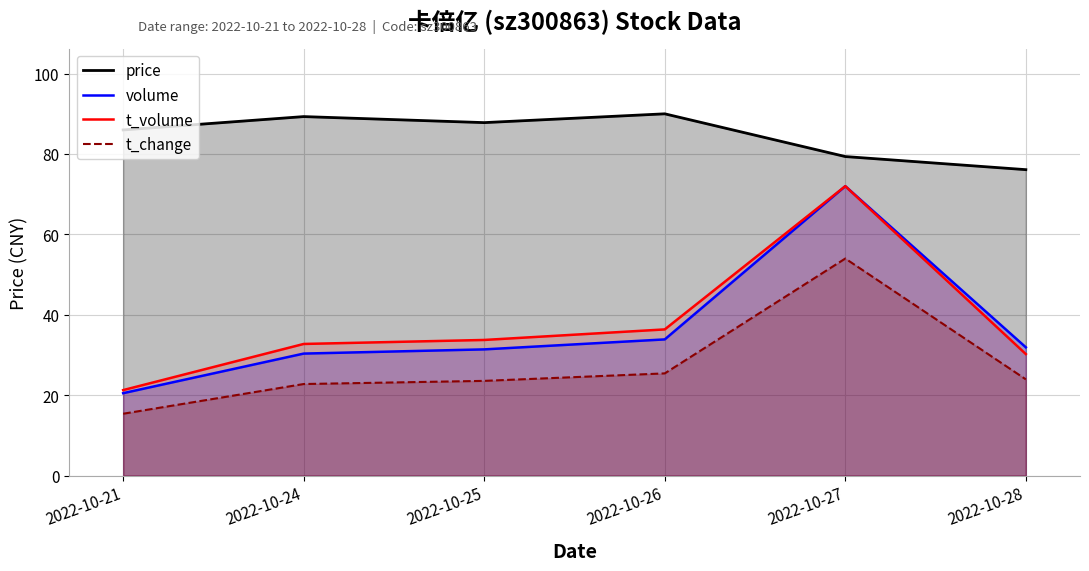

How many lines are shown in the chart?

4